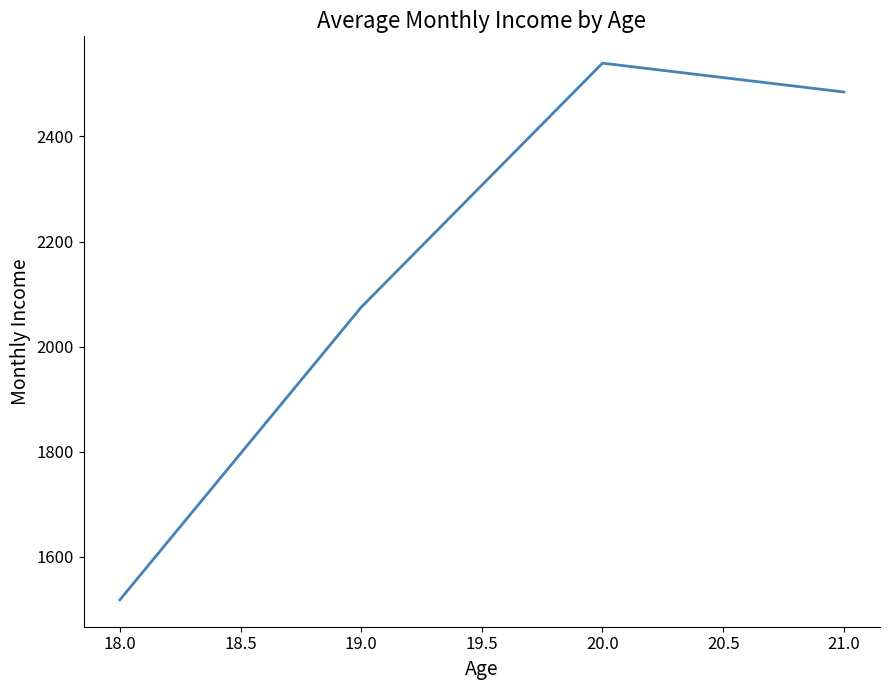

Reading right to left, list all the values displayed in this chart.

2484.5	2539.4	2075.0	1518.4